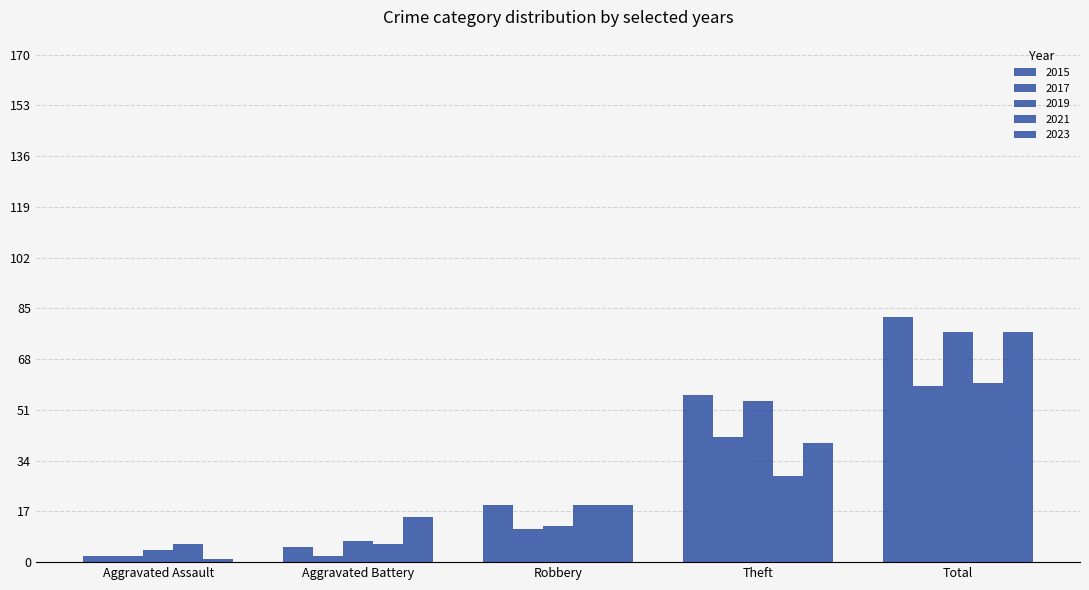

What is the label of the 4th bar from the right?

Aggravated Battery